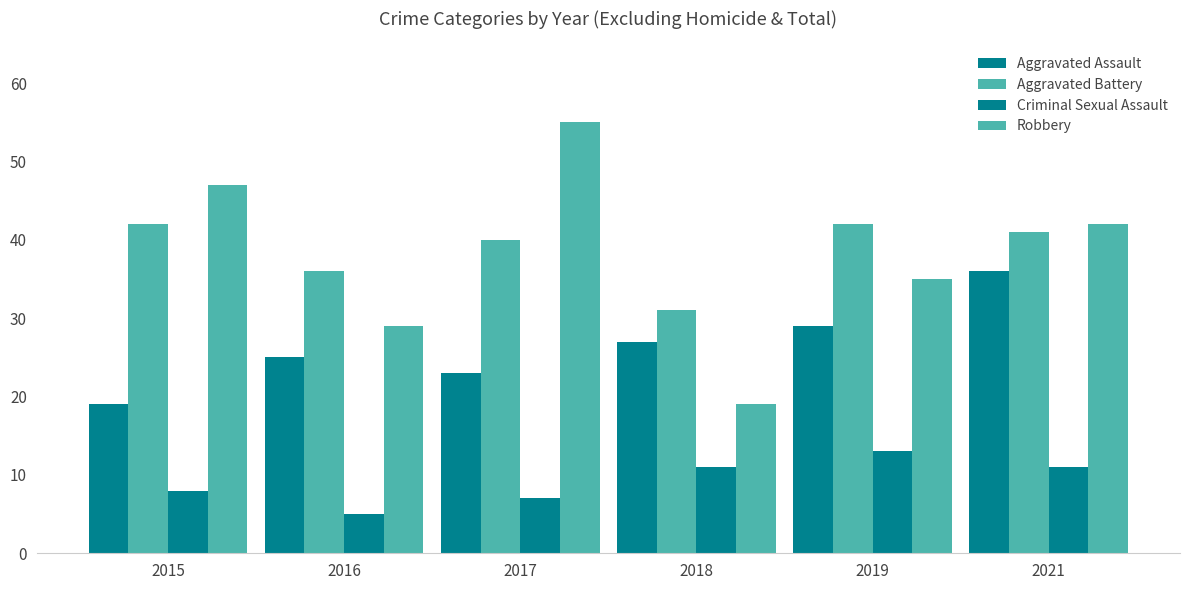

How many data points does each series have?

6